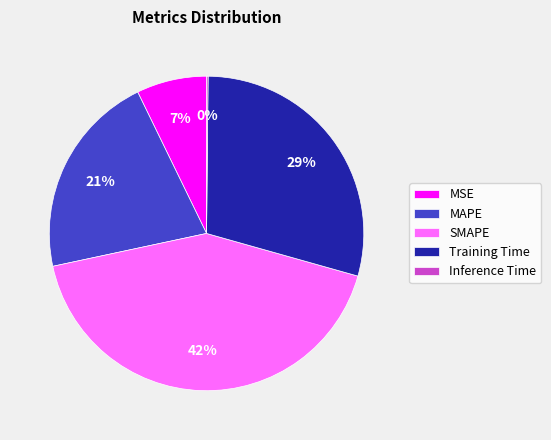

To the nearest percent, what percentage of the pie is SMAPE?

42%